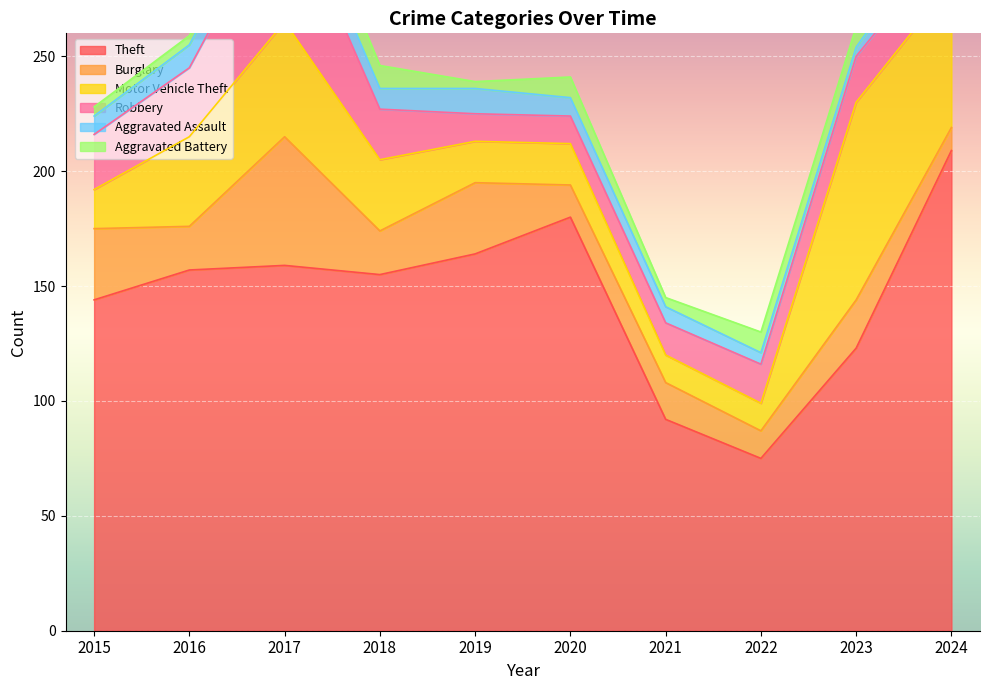

True or false: Aggravated Assault and Robbery cross at least once.

False